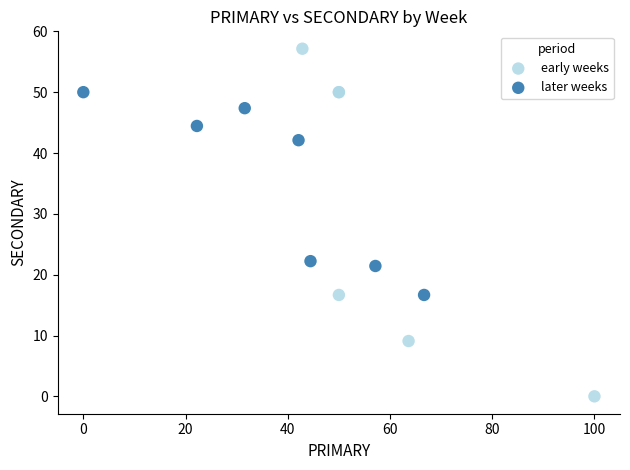

Which series contains the highest Y value?

early weeks